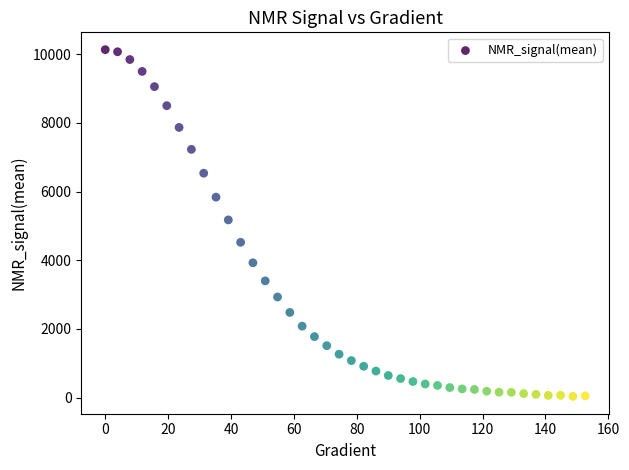

What is the range of X values (max minus min)?

152.6